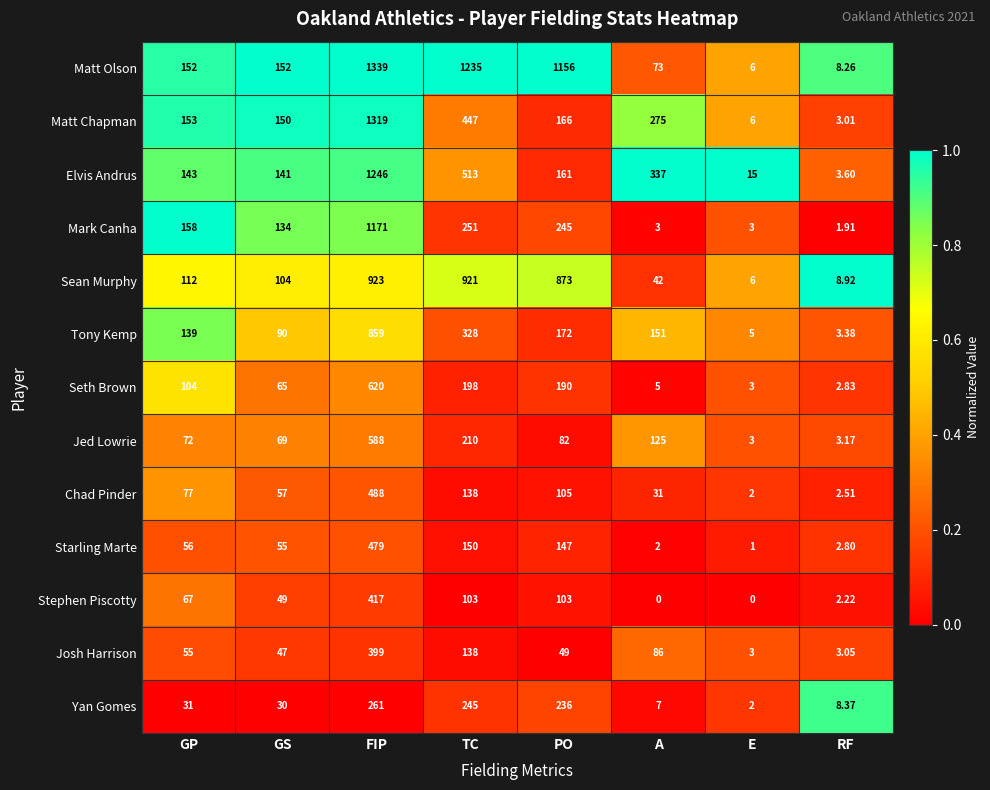

At which label does Sean Murphy reach its minimum?

E